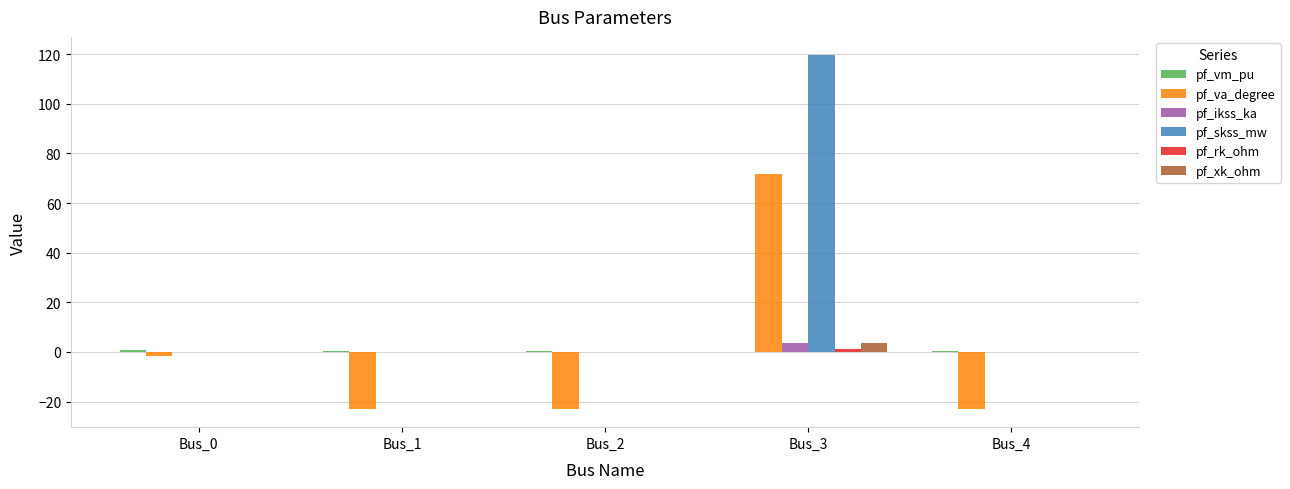

Which series has the widest spread of values?

pf_skss_mw